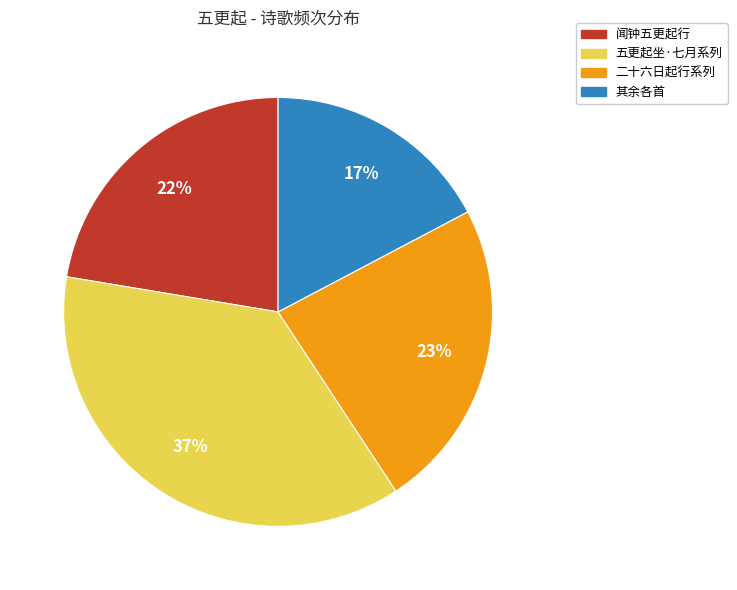

Does any single category account for the majority?

No